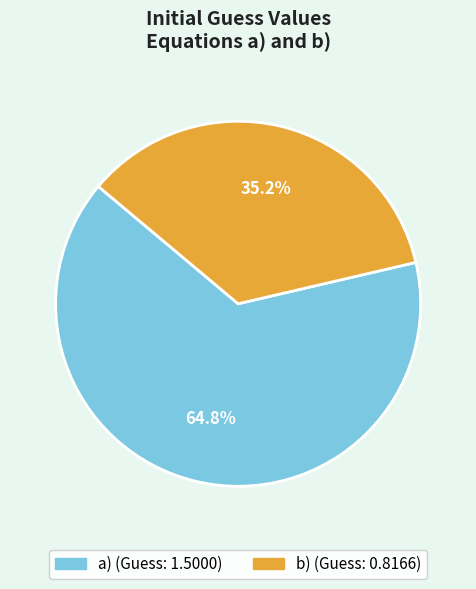

Which category has the smallest portion of the pie?

b)